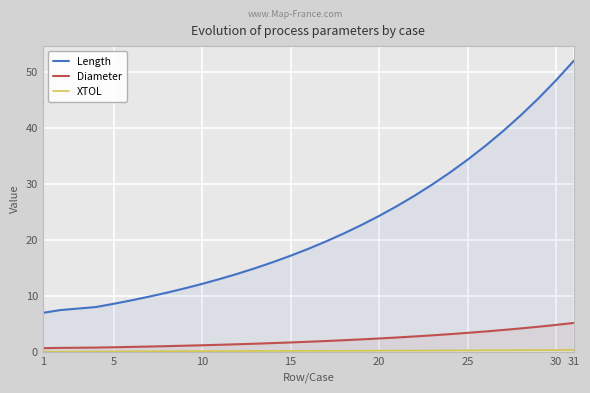

How many distinct data groups are displayed?

3